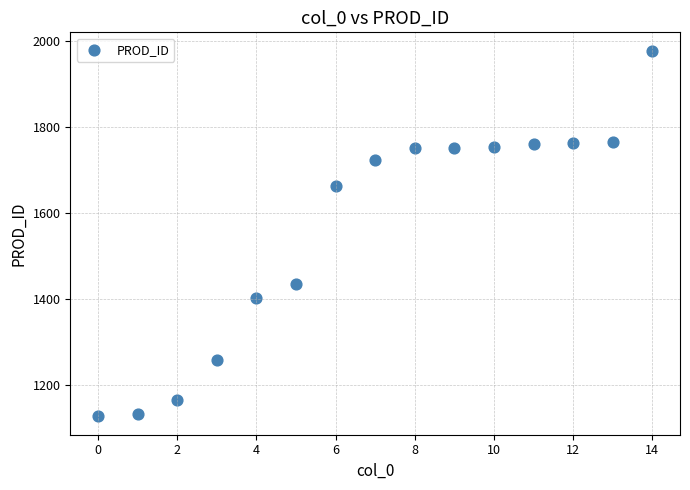

What is the range of Y values (max minus min)?

852